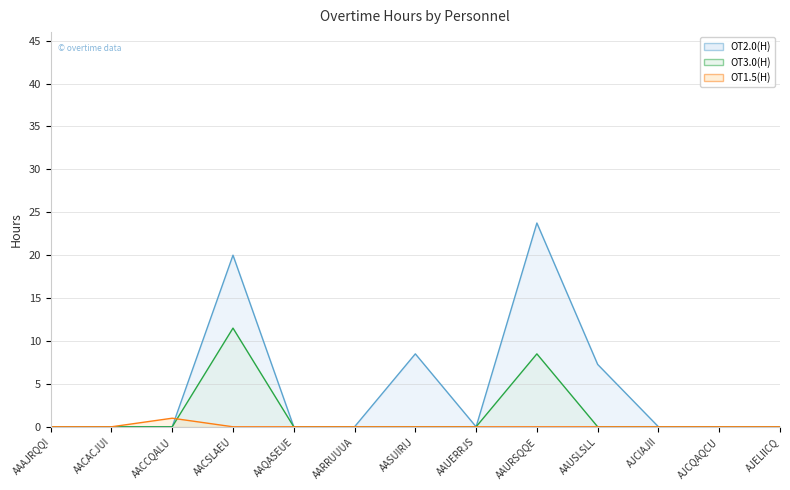

True or false: OT3.0(H) has more than 2 points higher than both neighbors.

False